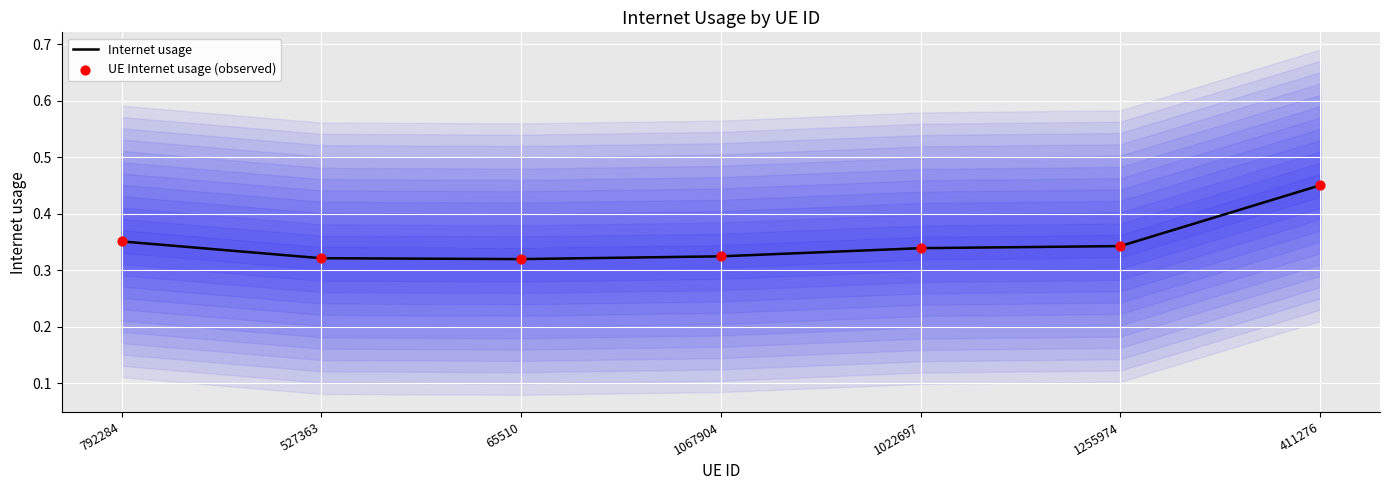

Is the value of UE Internet usage (observed) at 527363 greater than the value of Internet usage at 1067904?

No